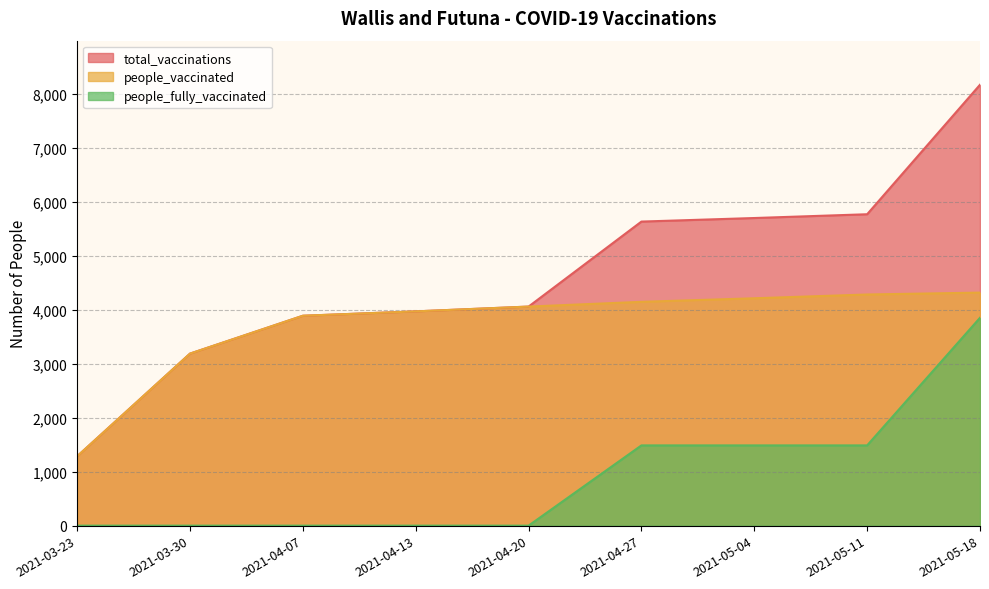

How many data points in total_vaccinations are above 4062?

4